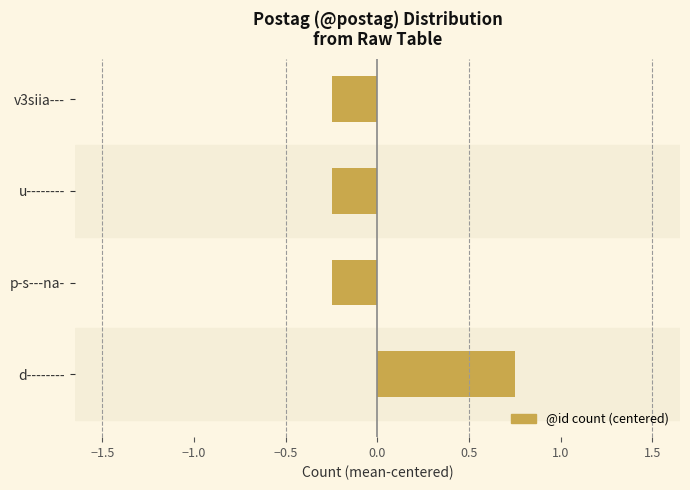

Is it true that the value at u-------- is -0.4?

False